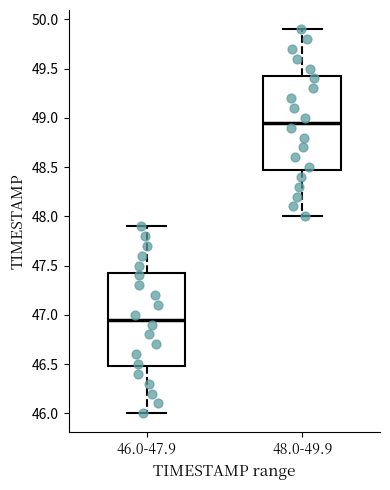

Which box has the lowest median line?

46.0-47.9